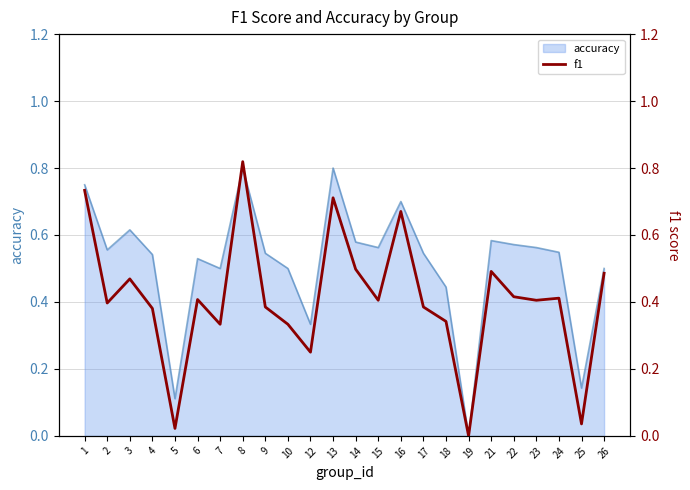

Does the chart display data point markers on the line(s)?

No